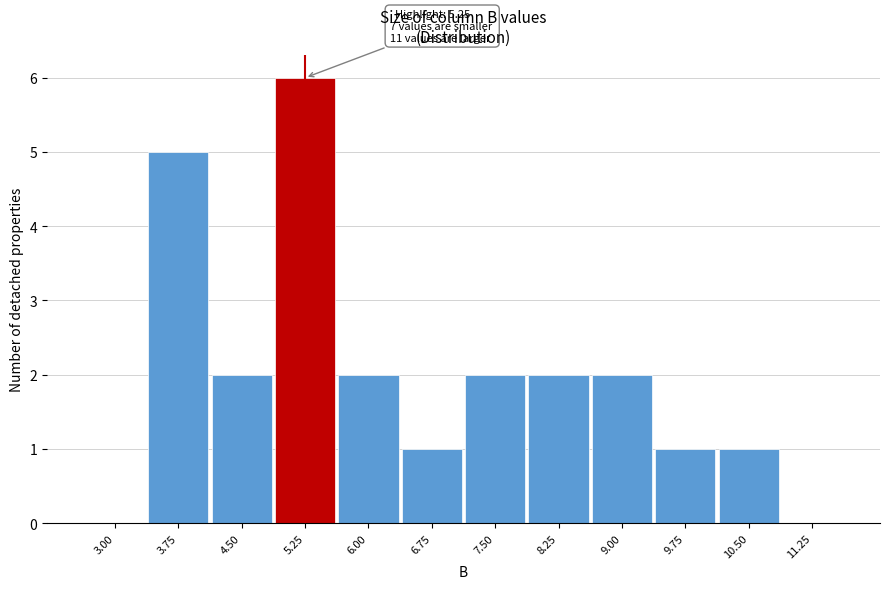

Reading left to right, what are all the values shown in this chart?

3.00=0	3.75=5	4.50=2	5.25=6	6.00=2	6.75=1	7.50=2	8.25=2	9.00=2	9.75=1	10.50=1	11.25=0